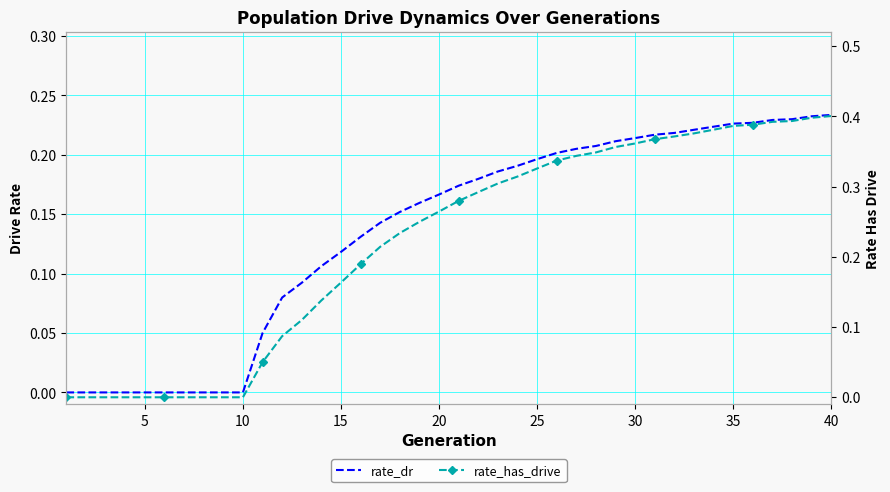

True or false: rate_dr and rate_has_drive intersect in this chart.

False